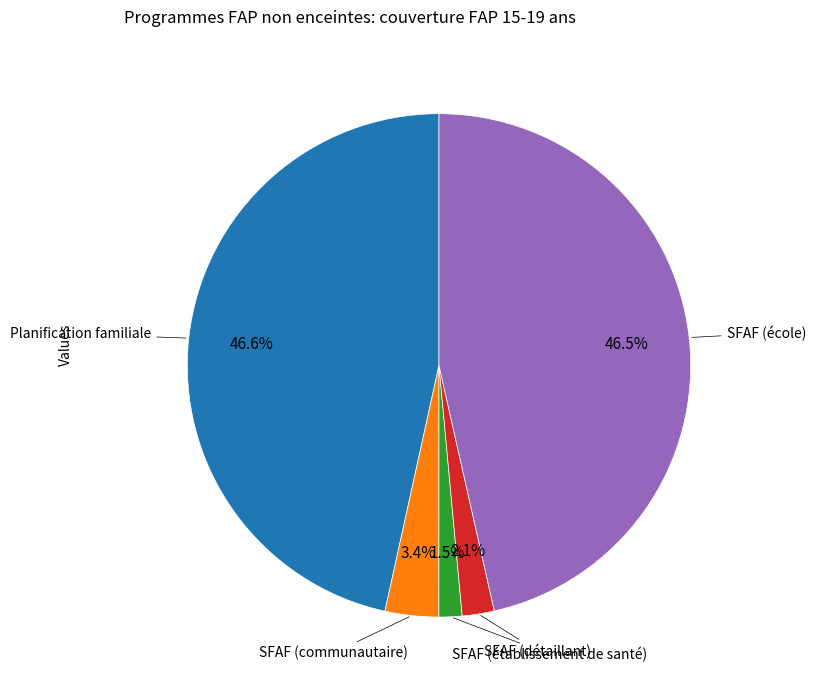

Does any single category account for the majority?

No